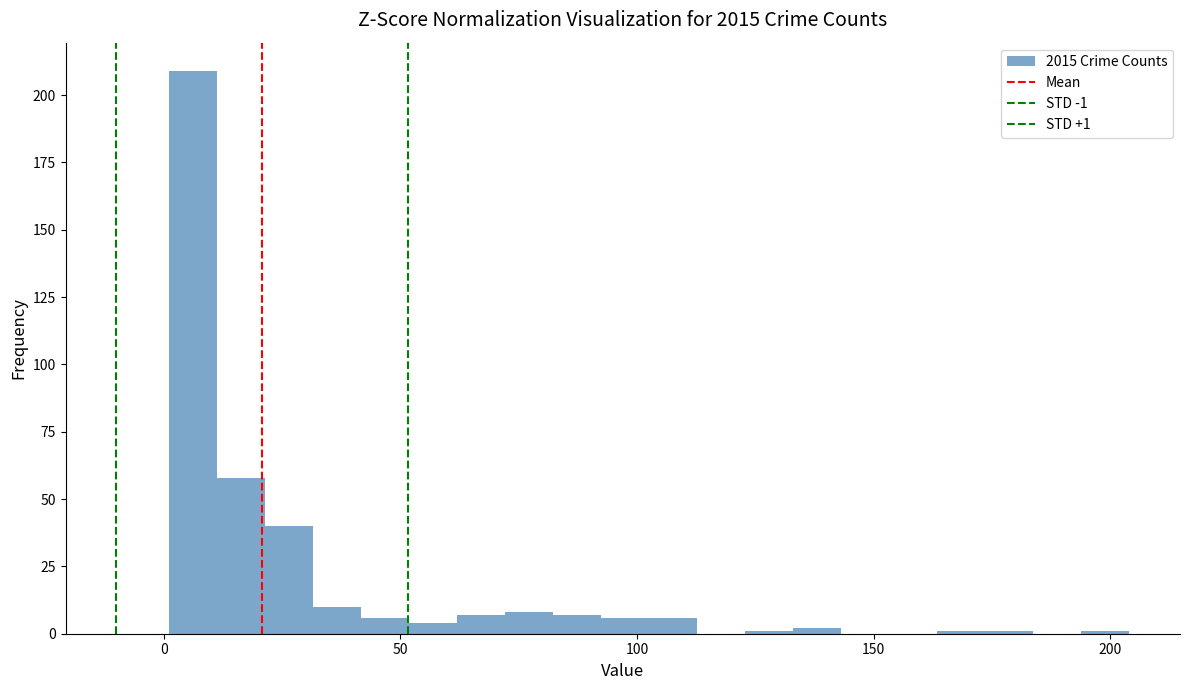

Read against the x-axis, roughly where is the centre of the tallest bar?

5